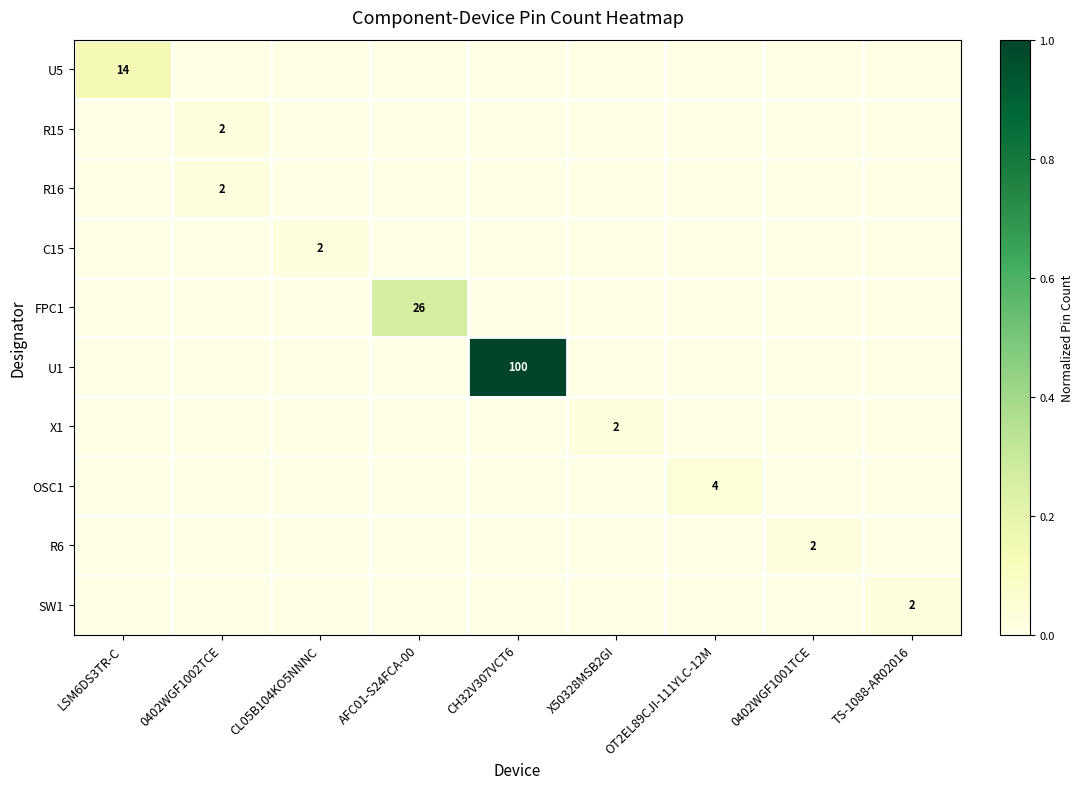

True or false: C15 has a value of -0.0 at CH32V307VCT6.

False